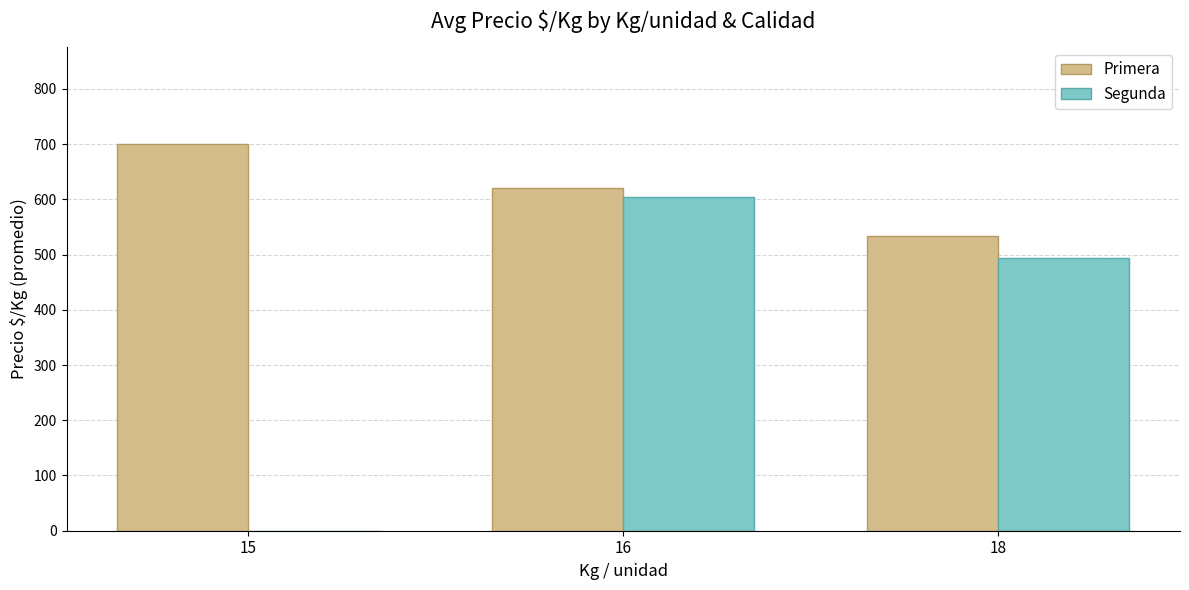

Reading left to right, extract all data points from this chart.

Primera: 15=700	16=621	18=534
Segunda: 15=0	16=604	18=493